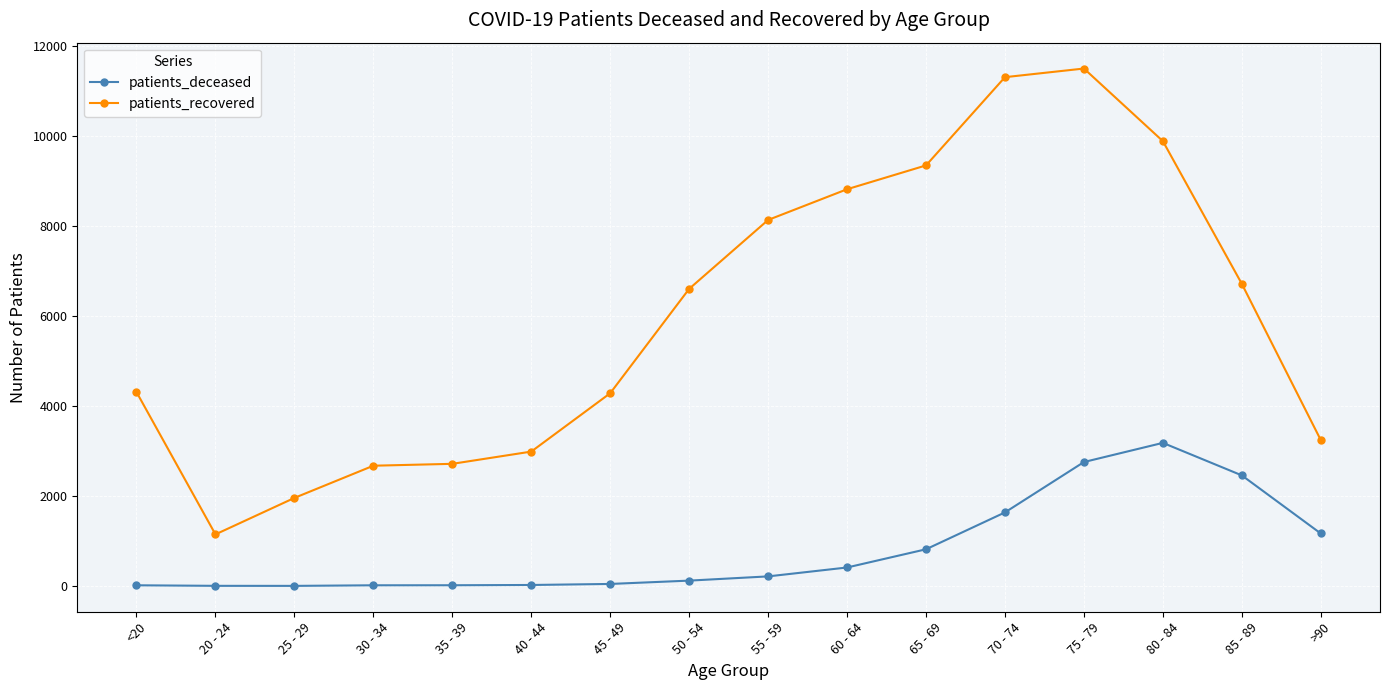

True or false: patients_deceased and patients_recovered cross at least once.

False